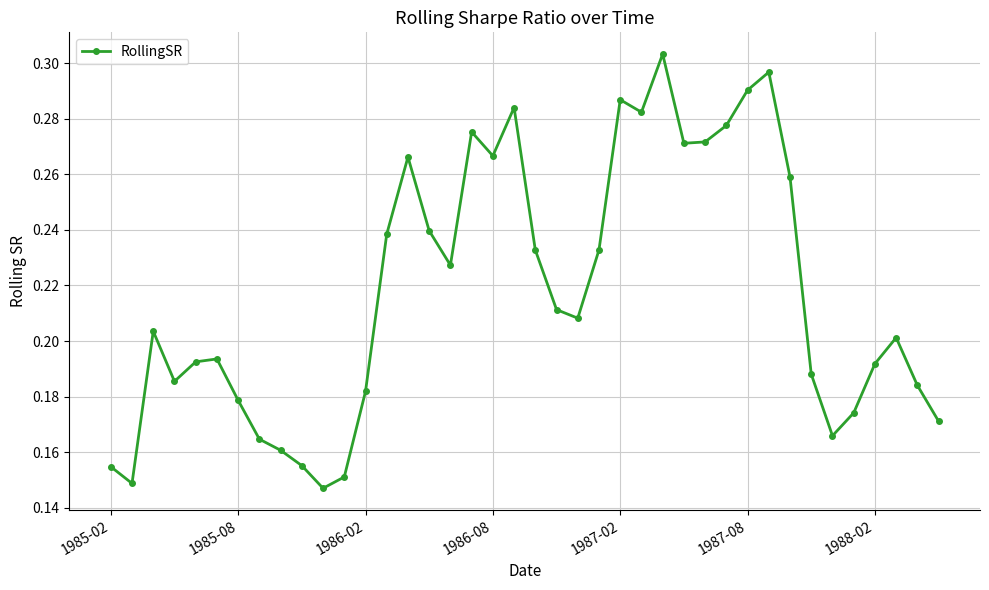

Count the values in the range 0 to 1.

40